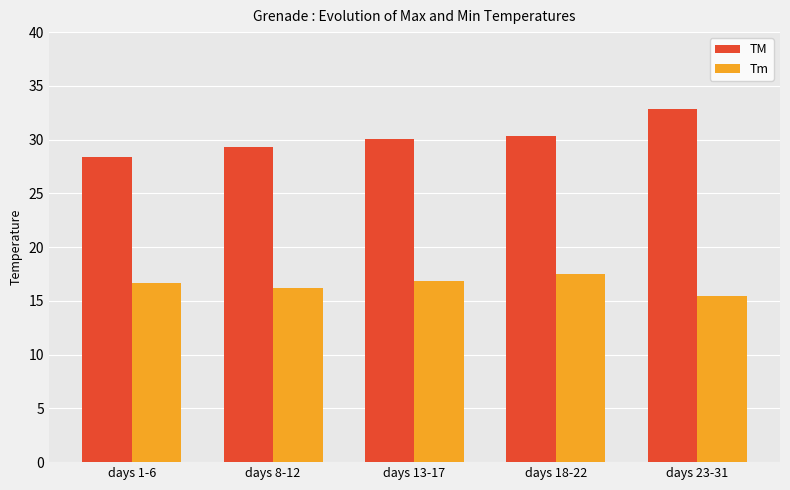

Which category has the highest value in the Tm series?

days 18-22